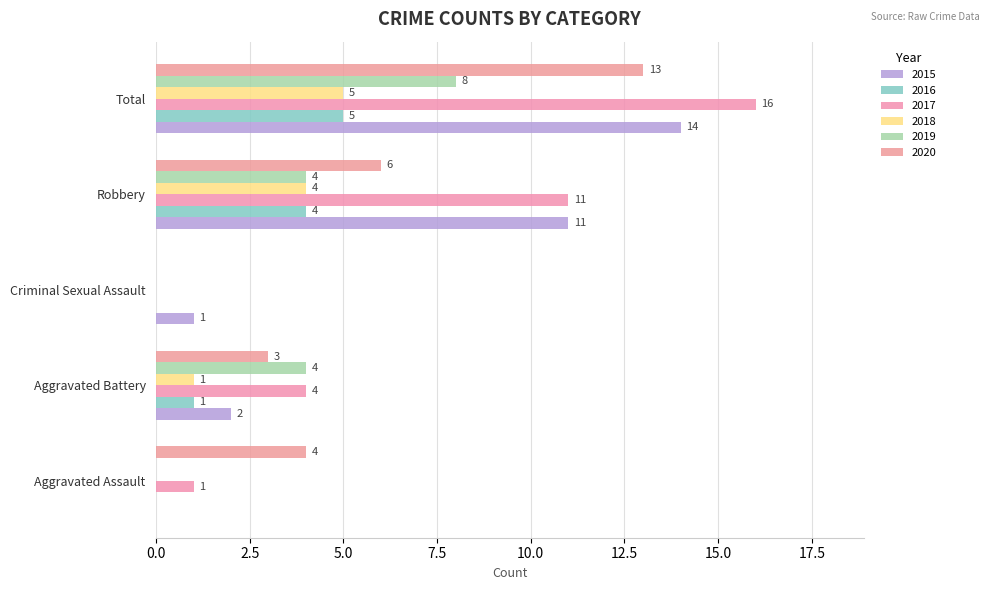

What is the average value of the 2020 series?

5